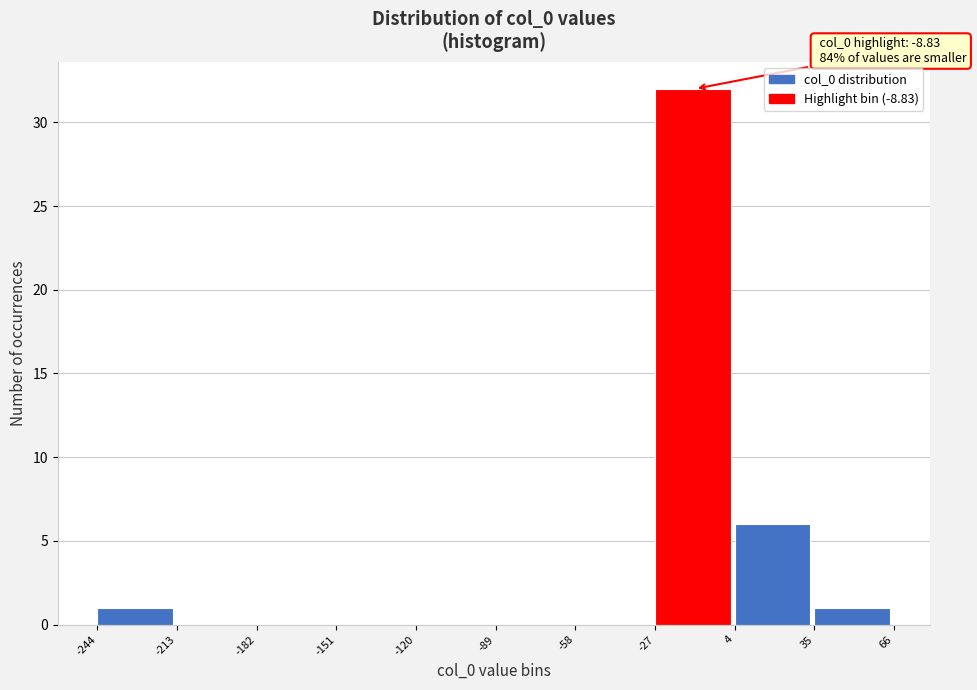

Which range on the x-axis has the tallest bar?

-27 to 4